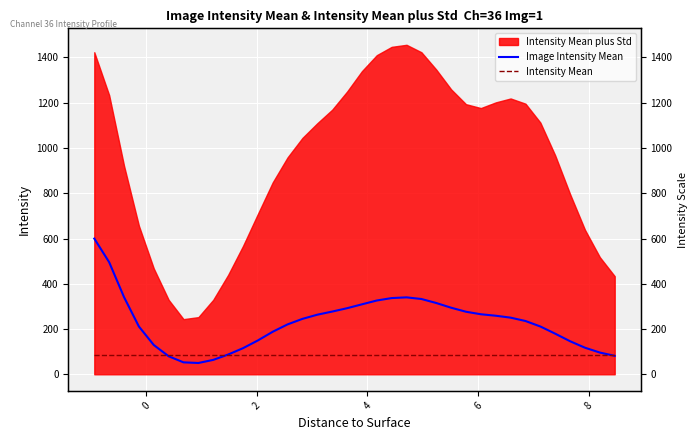

Is the value of Image Intensity Mean at 21 greater than the value of Intensity Mean at 19?

Yes